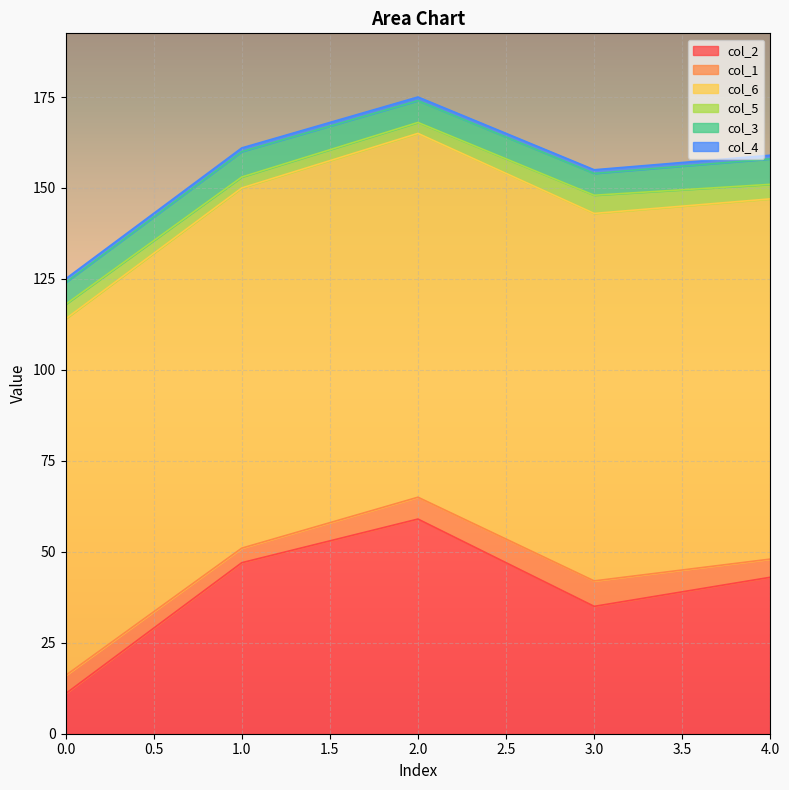

The value of col_2 at 1 is 73. True or false?

False